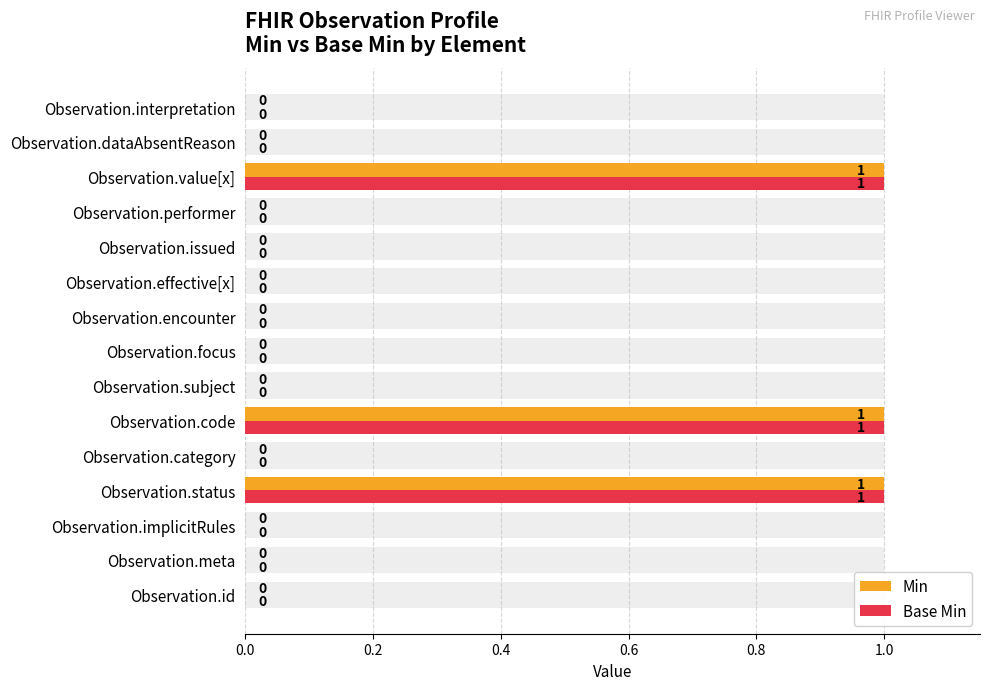

Reading left to right, what are all the values shown in this chart?

Min: 0	0	0	1	0	1	0	0	0	0	0	0	1	0	0
Base Min: 0	0	0	1	0	1	0	0	0	0	0	0	1	0	0